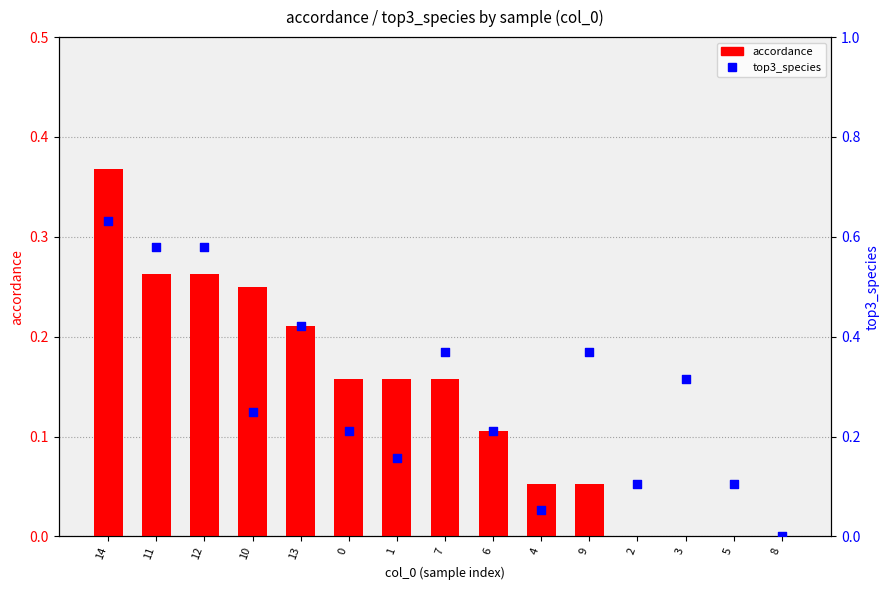

Which series reaches the maximum Y coordinate?

top3_species